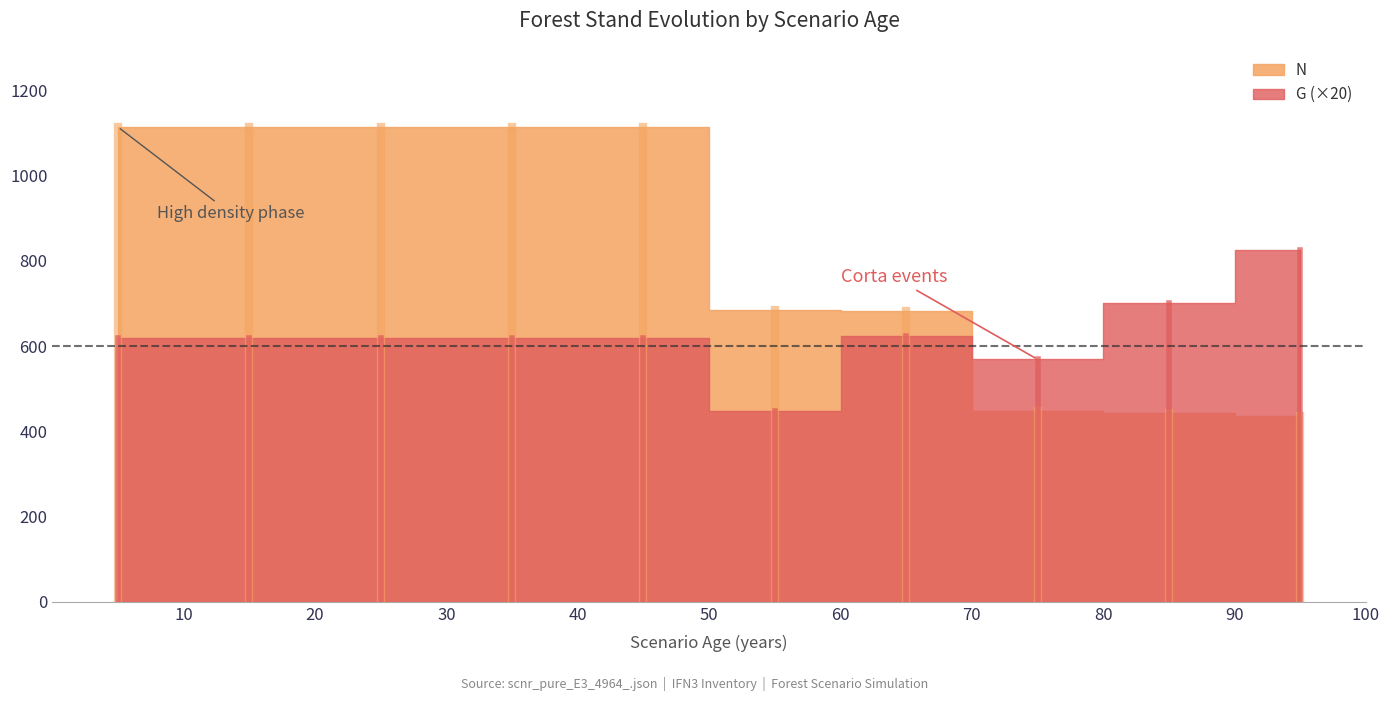

At which label is N closest to 775?

55